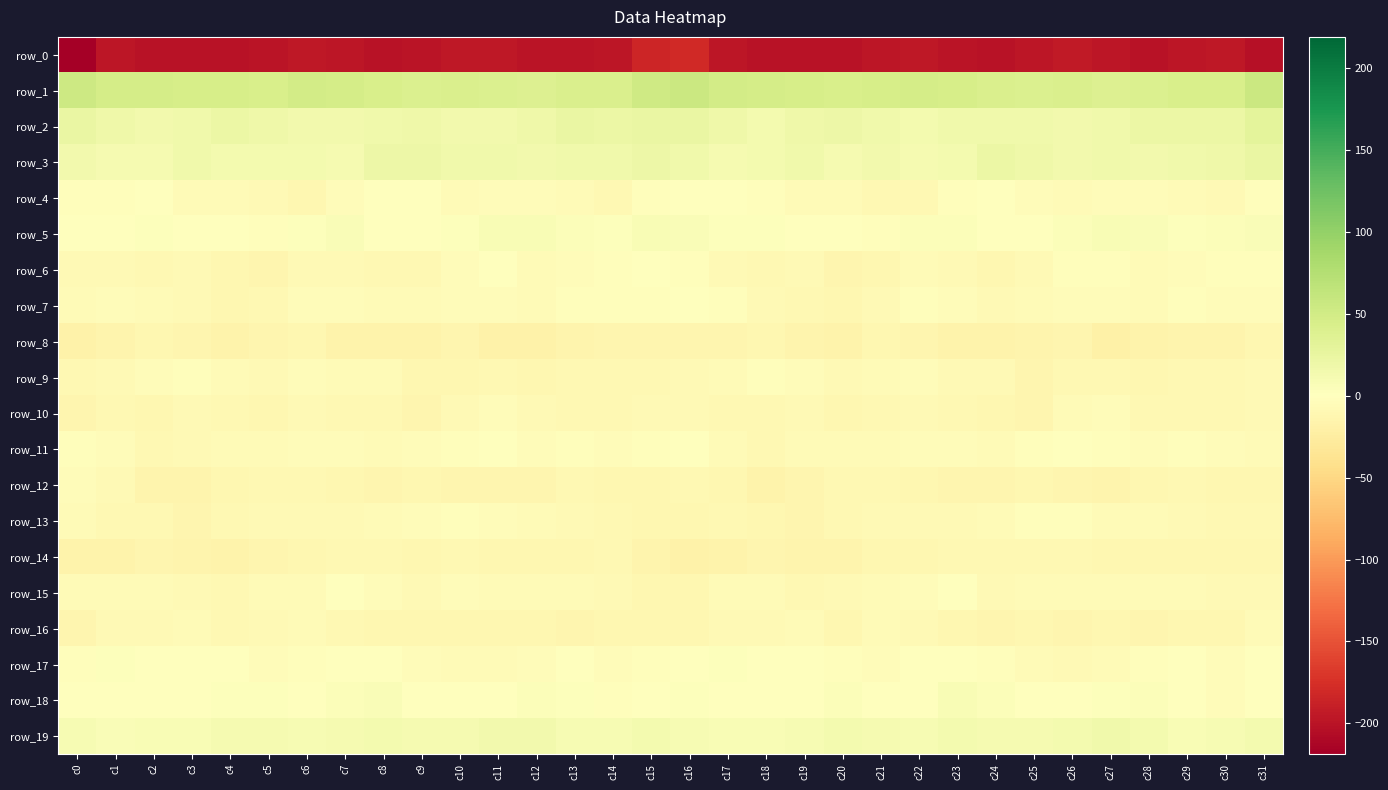

Is it true that row_1 equals 62.8 at c10?

False